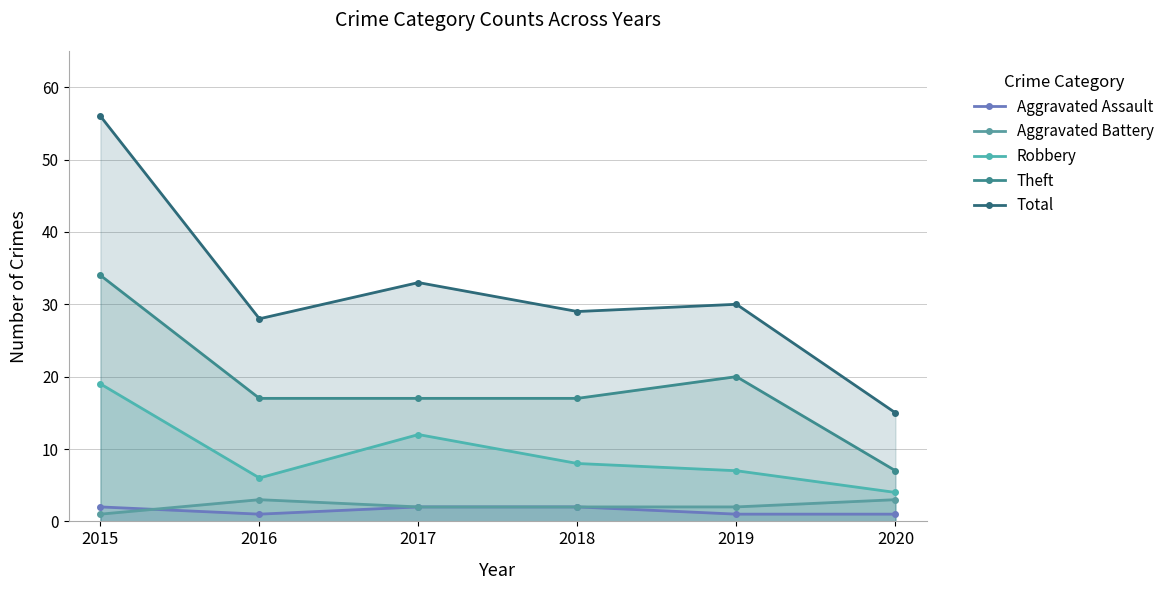

What is the difference between the maximum and minimum values in the Total series?

41